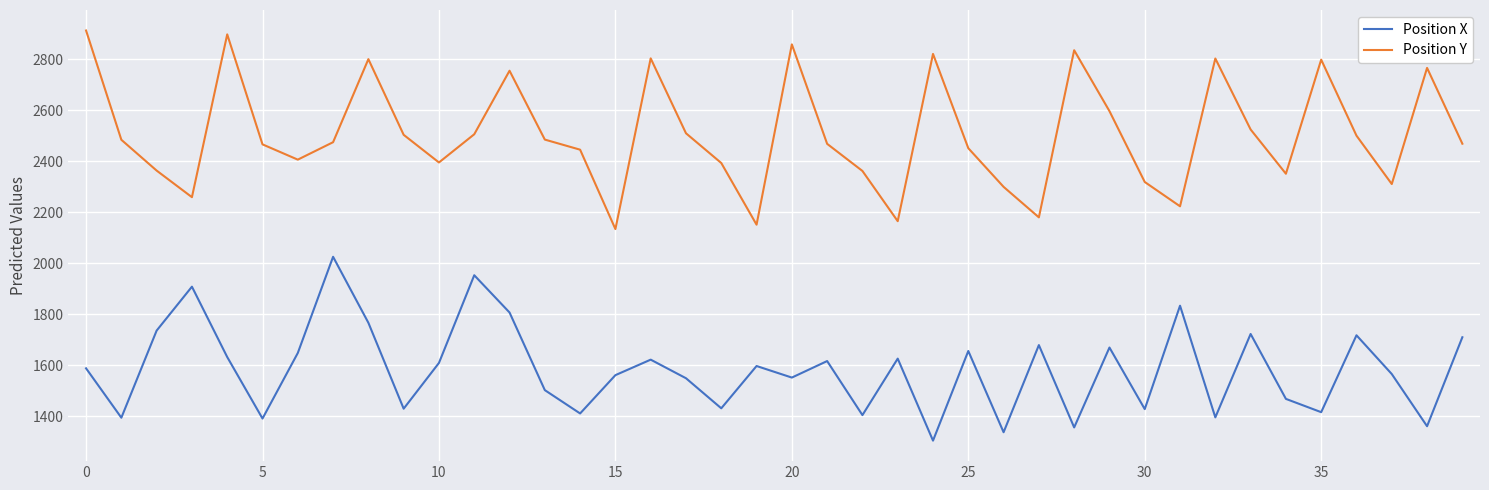

Rank the series by their average value, from lowest to highest.

Position X, Position Y